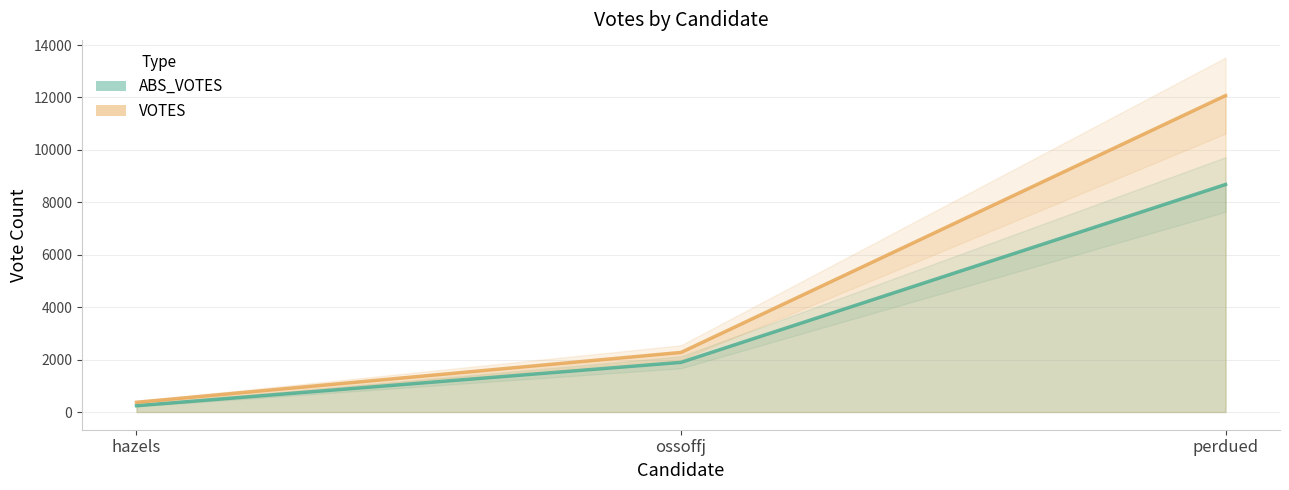

Which category has the lowest value in the VOTES series?

hazels